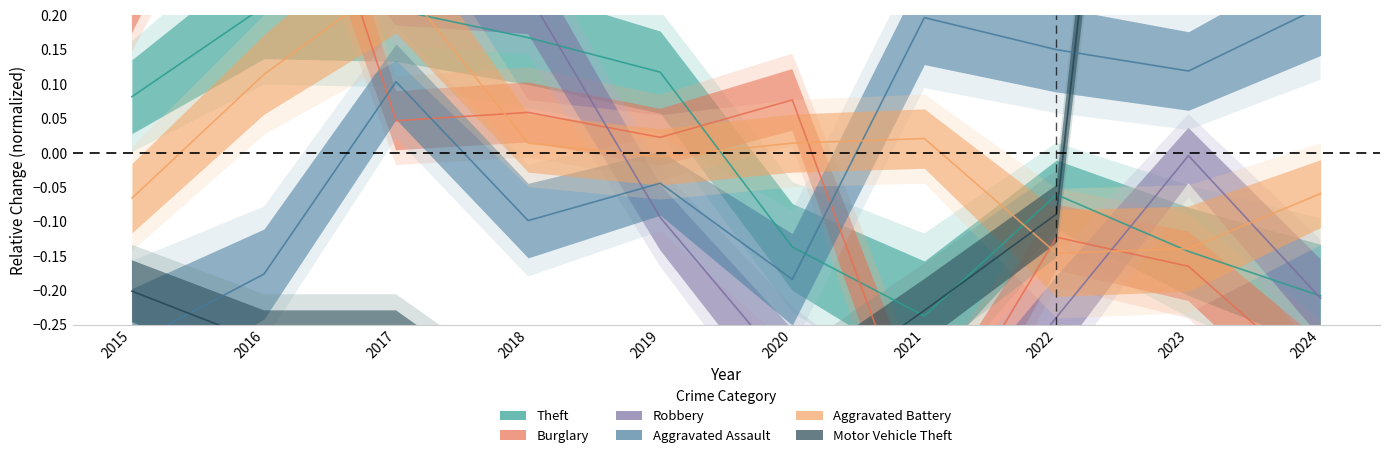

What is the total value across all series at 2021?

-1.2